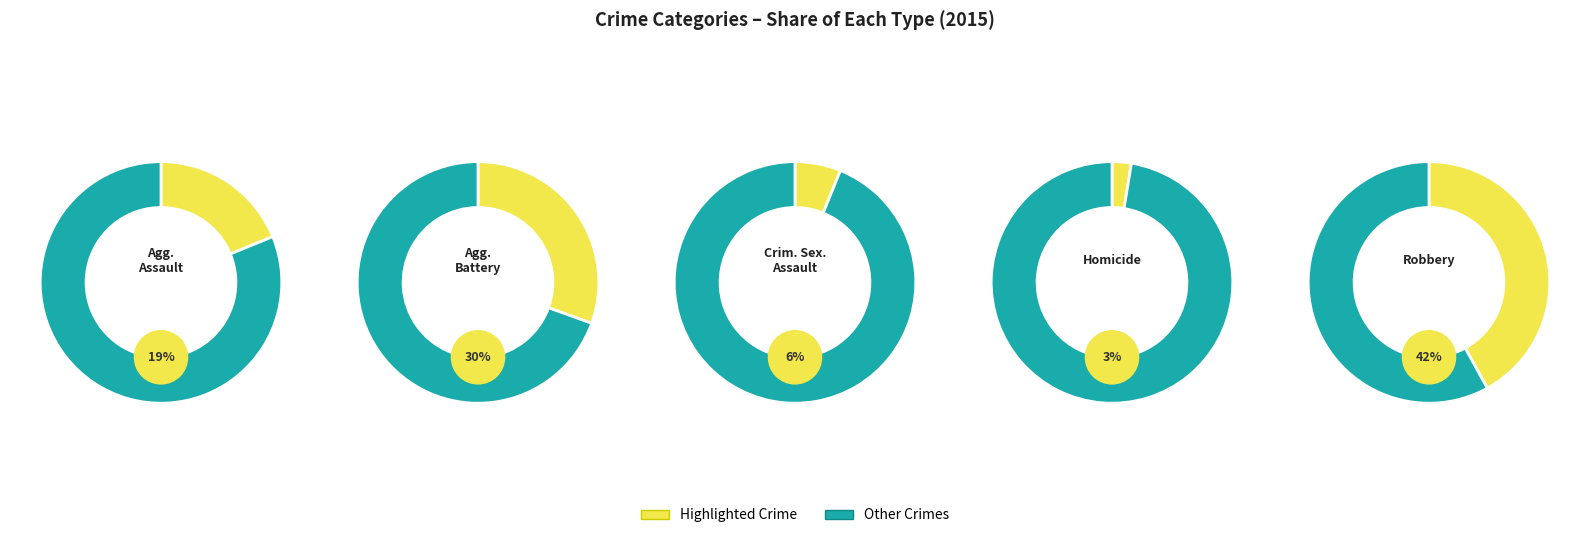

The Aggravated Battery slice represents 21% of the pie. True or false?

False